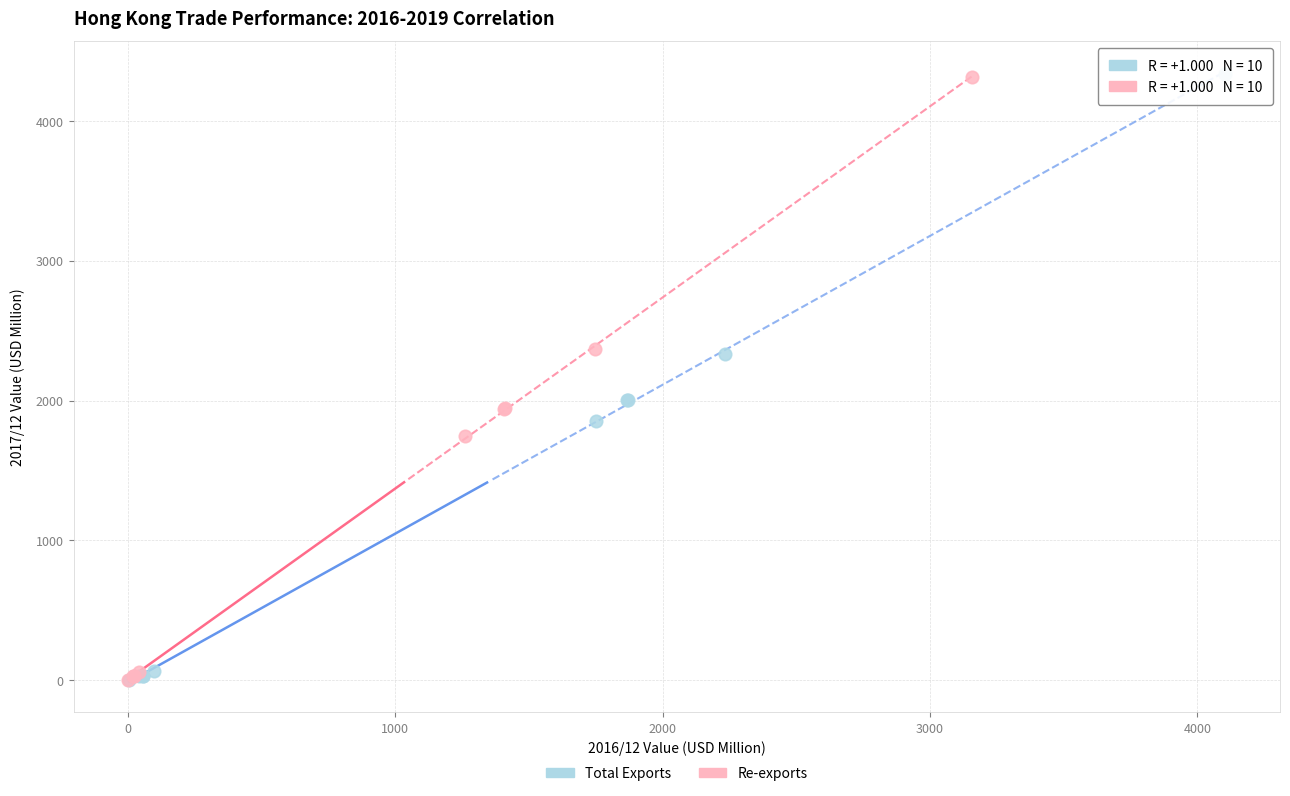

Which series has the largest Y range (max minus min)?

Total Exports